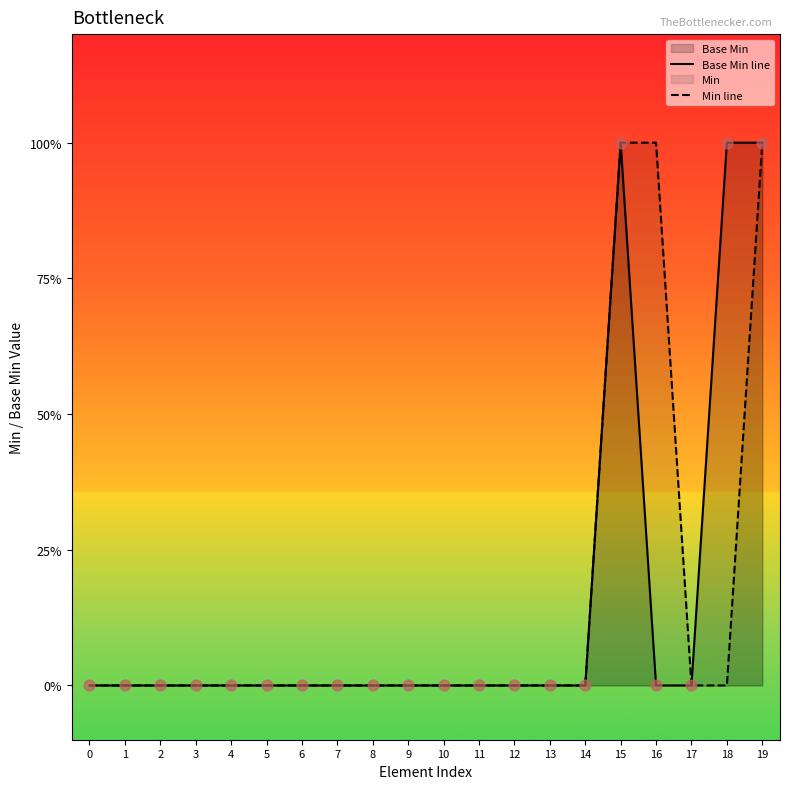

Which series has the largest Y range (max minus min)?

Base Min line